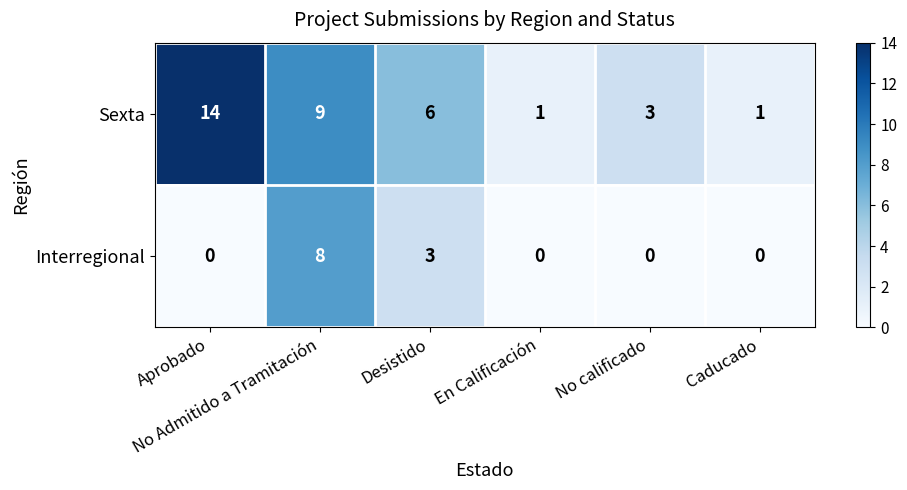

What is the greatest value displayed?

14